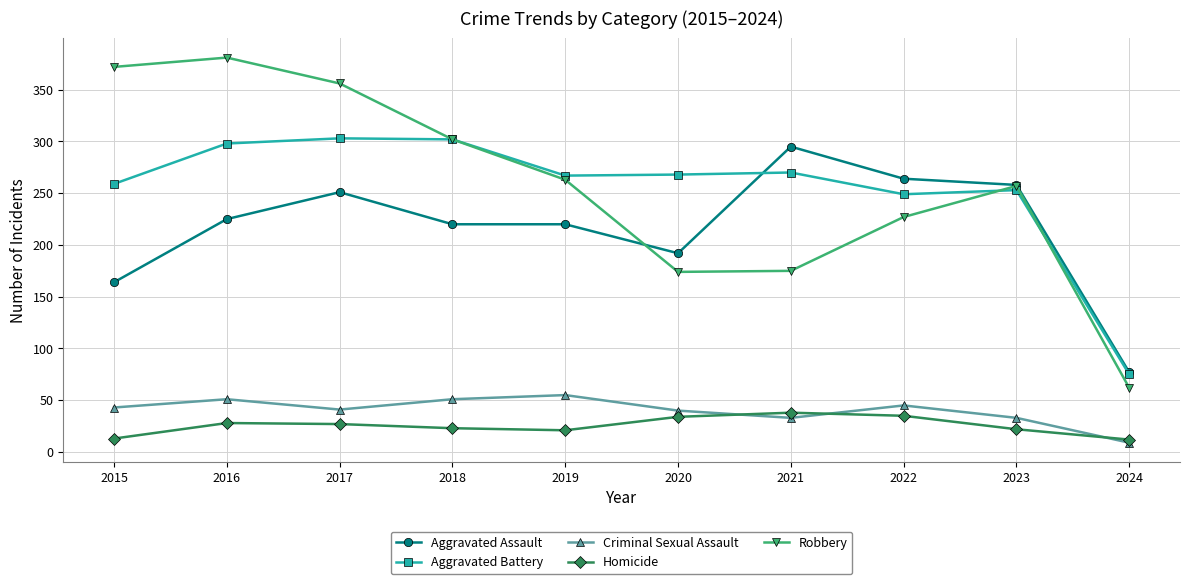

Where is Robbery nearest to the value 221?

2022